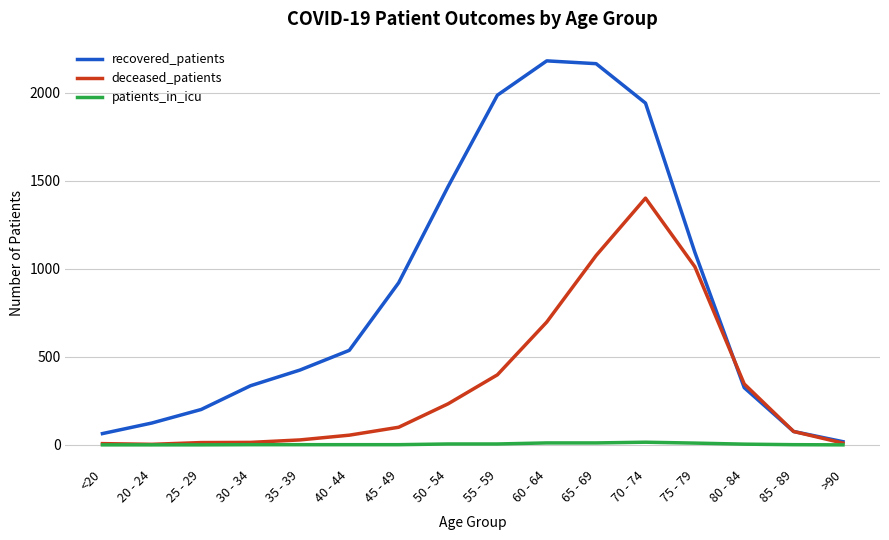

Rank the series by their average value, from highest to lowest.

recovered_patients, deceased_patients, patients_in_icu